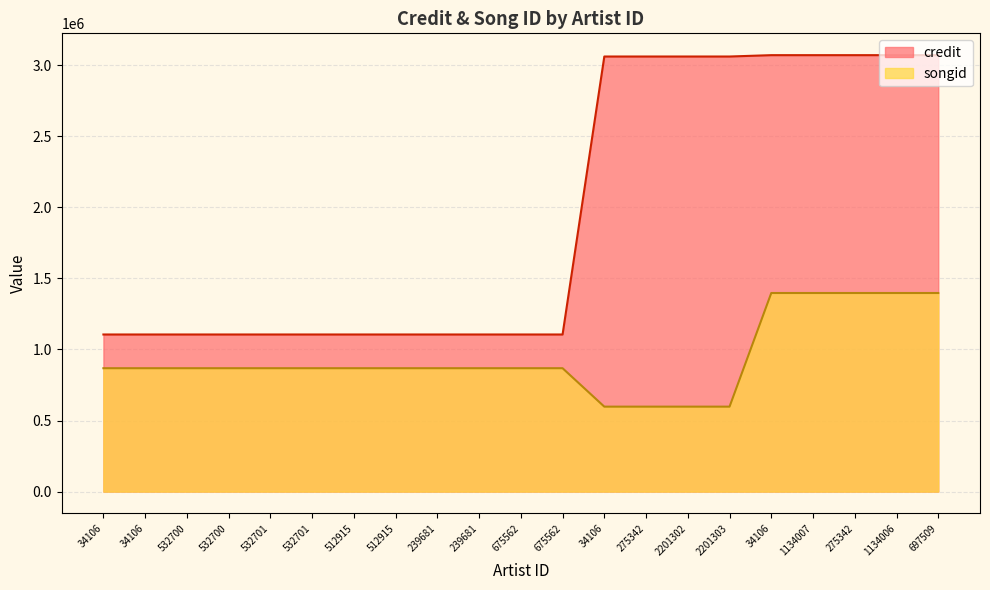

At 512915, list the series in order from smallest to largest.

songid, credit